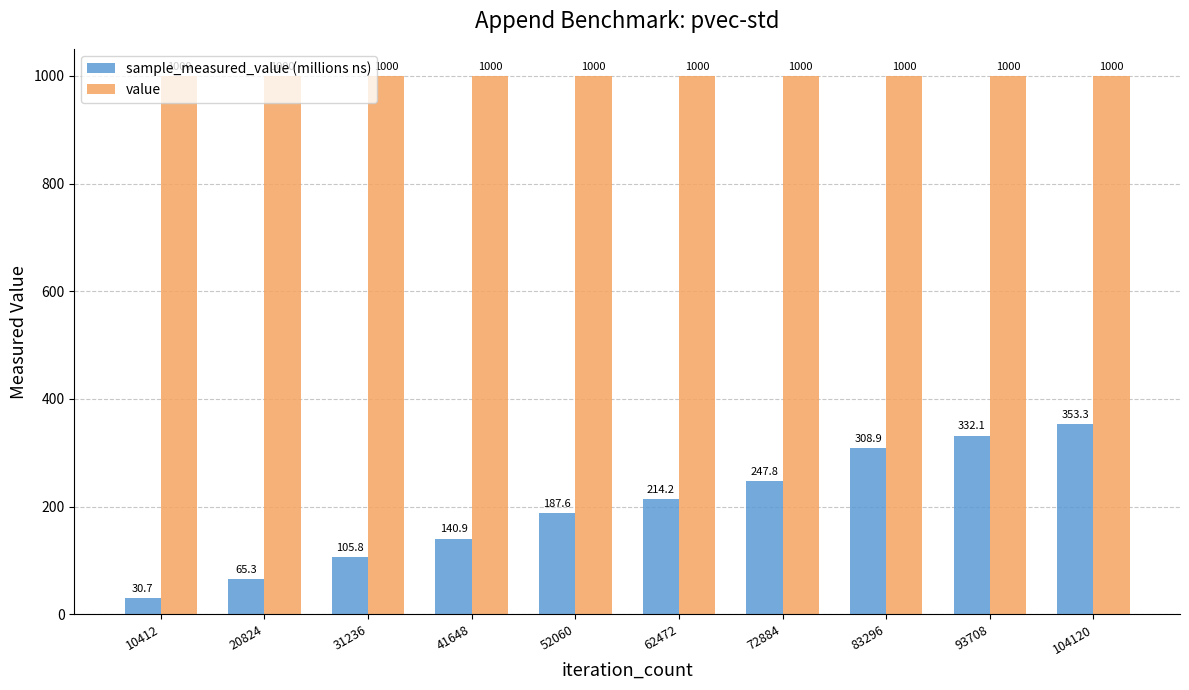

Is the value of sample_measured_value (millions ns) at 31236 greater than the value of value at 31236?

No